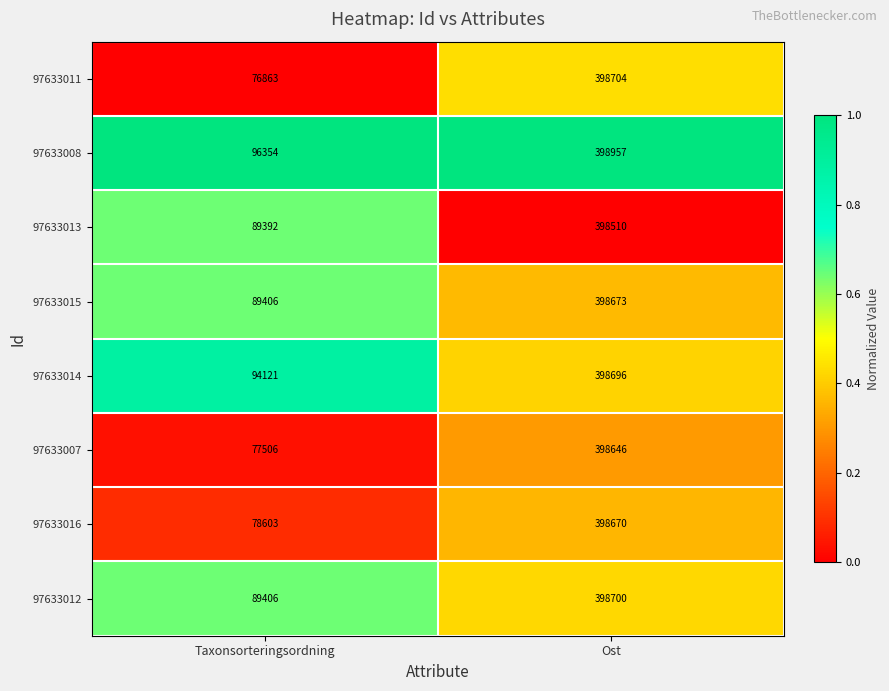

Count the number of categories in the chart.

2